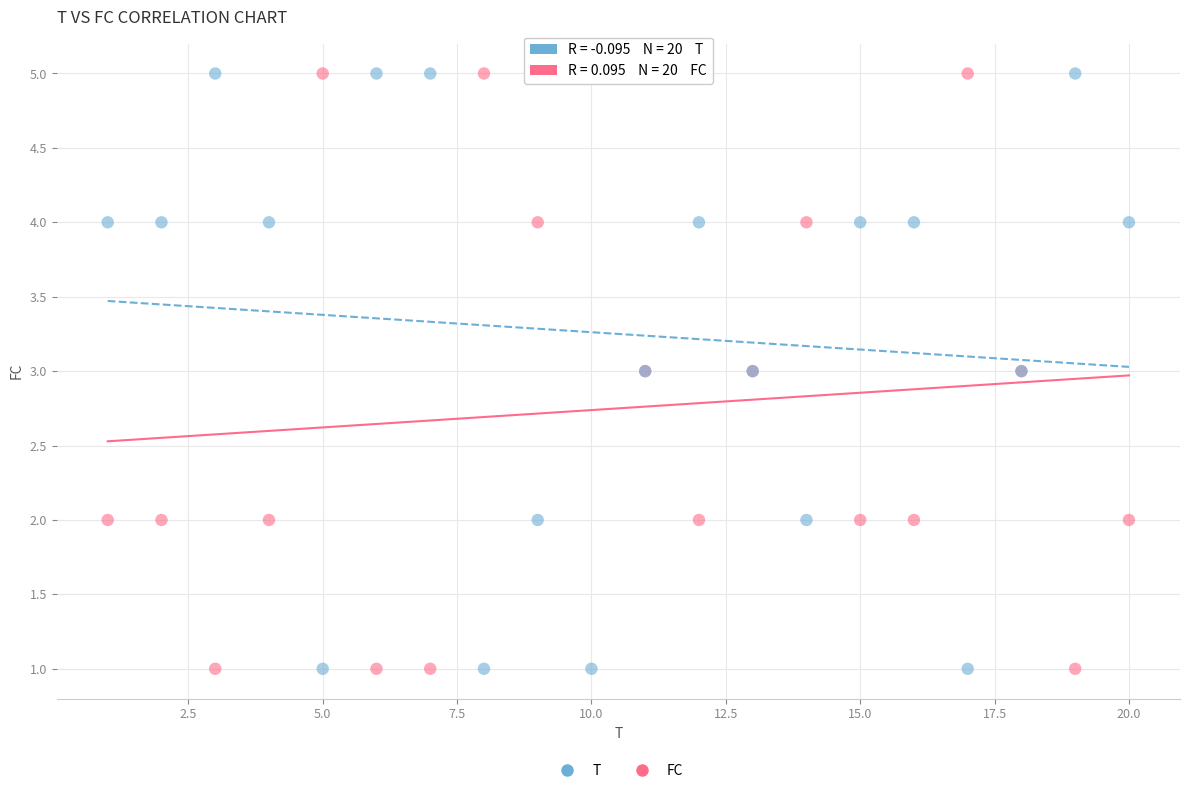

What is the X range (max minus min) for the scatter plot?

19